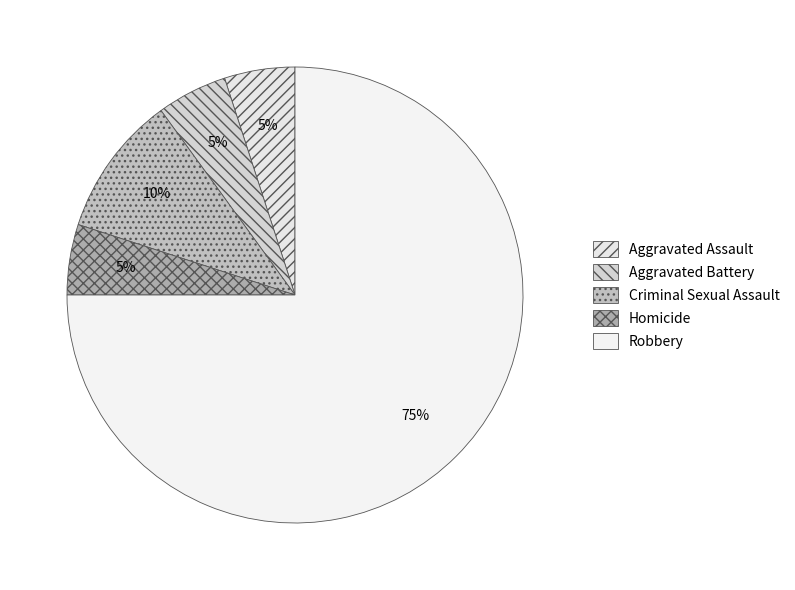

Between Aggravated Assault and Aggravated Battery, which is larger?

Aggravated Assault